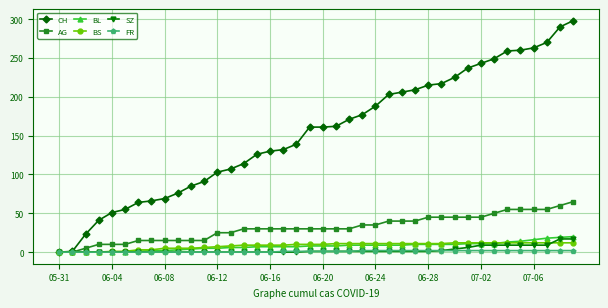

What is the greatest value displayed?

298